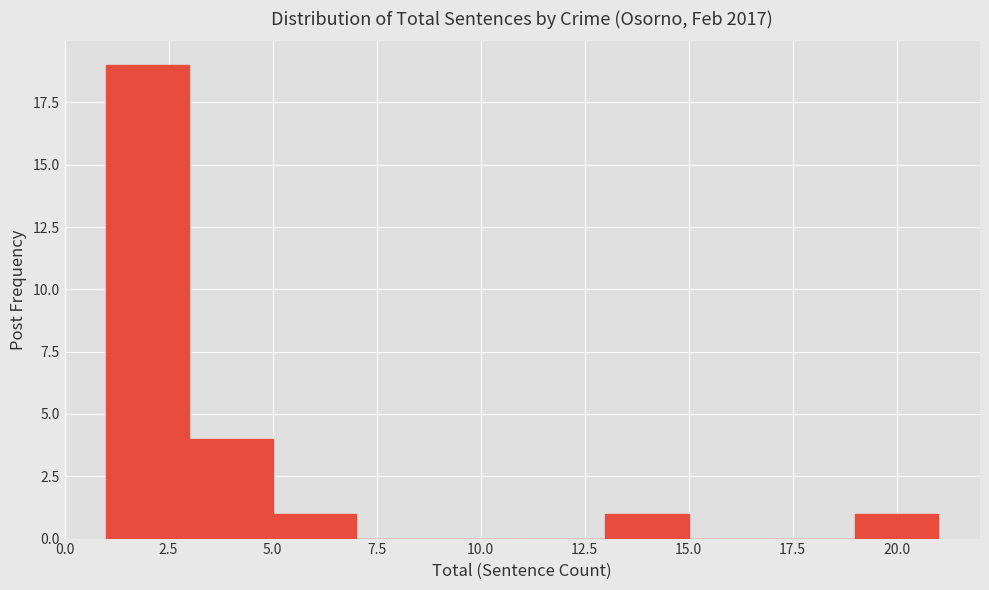

Reading left to right, list every bar in this chart as the range it spans on the x-axis followed by its height. The values are not printed on the chart, so give them approximately, as read against the axis.

1 to 3: 19
3 to 5: 4
5 to 7: 1
7 to 9: 0
9 to 11: 0
11 to 13: 0
13 to 15: 1
15 to 17: 0
17 to 19: 0
19 to 21: 1